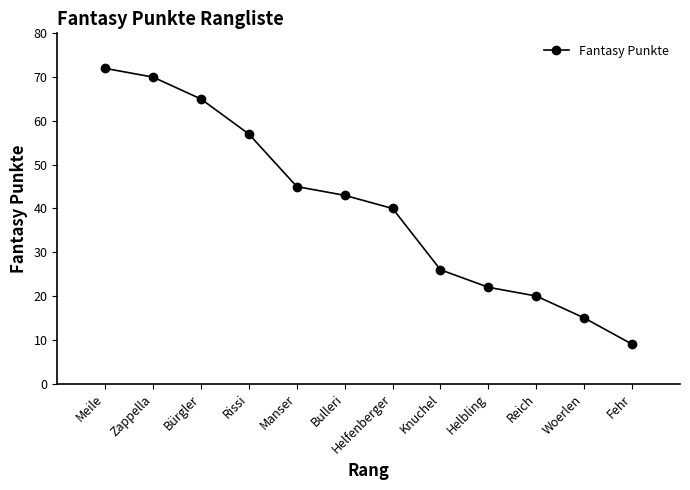

What is the value of the 12th point from the left?

9